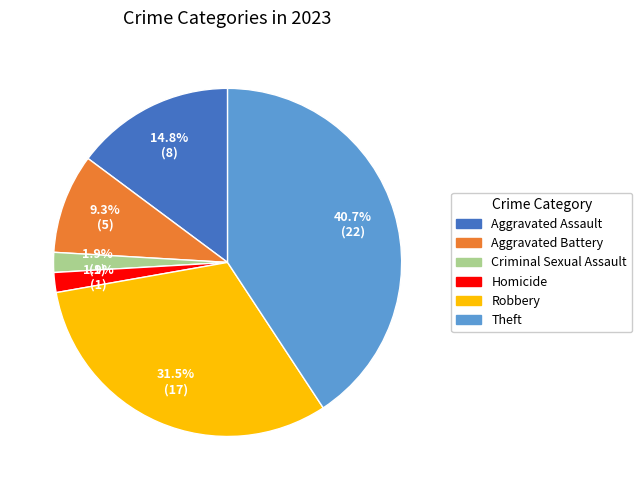

How many slices are in this pie chart?

6